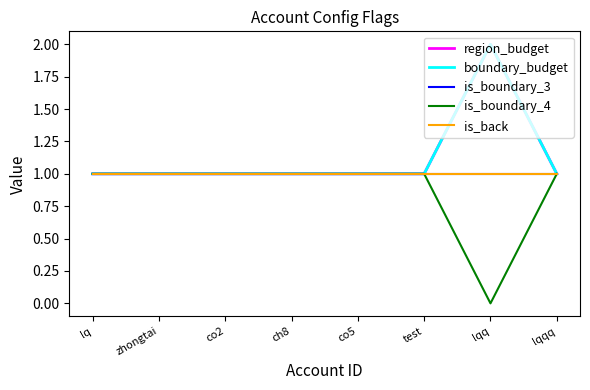

Does the chart have visible grid lines?

No